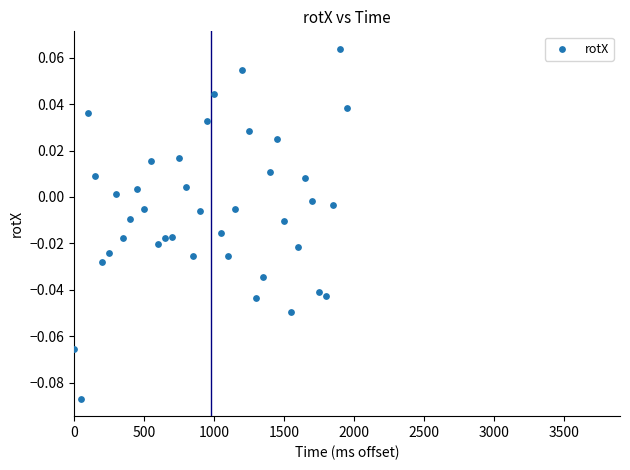

What is the range of X values (max minus min)?

1951.0